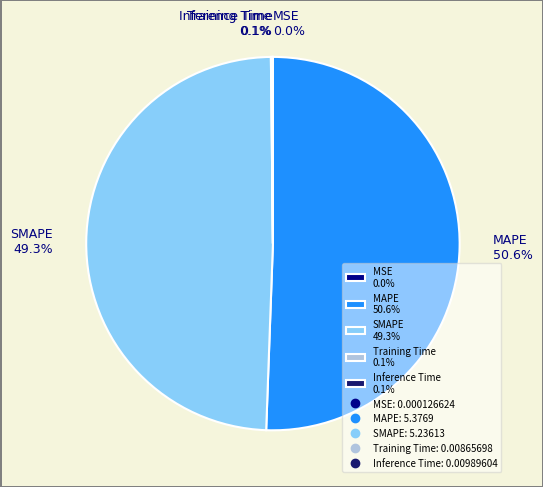

To the nearest percent, what is the average slice percentage?

20%